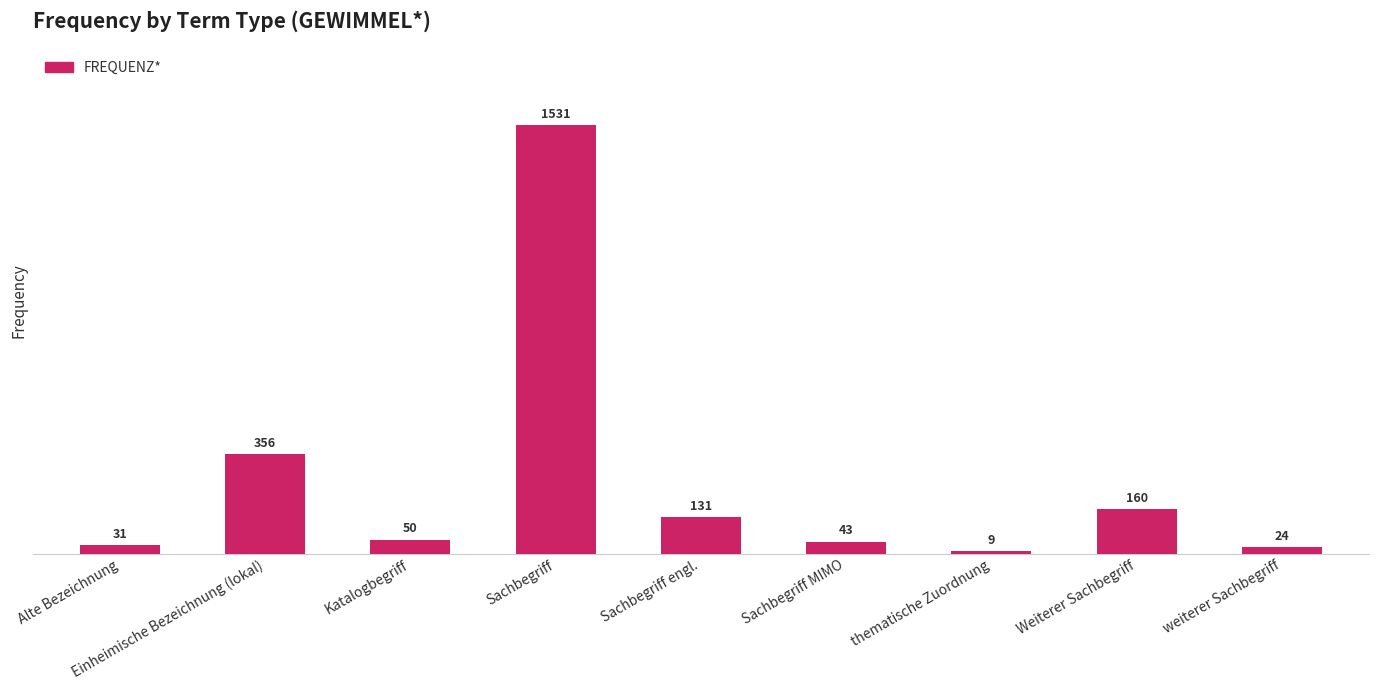

What is the average value?

259